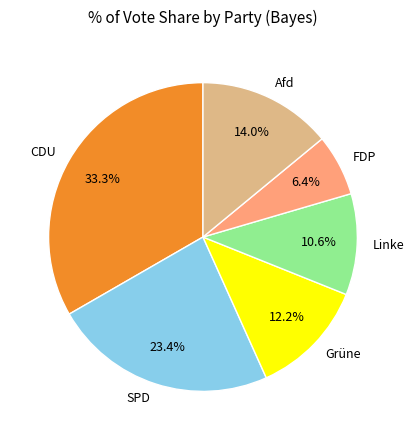

What percentage is the Linke slice, to the nearest percent?

11%